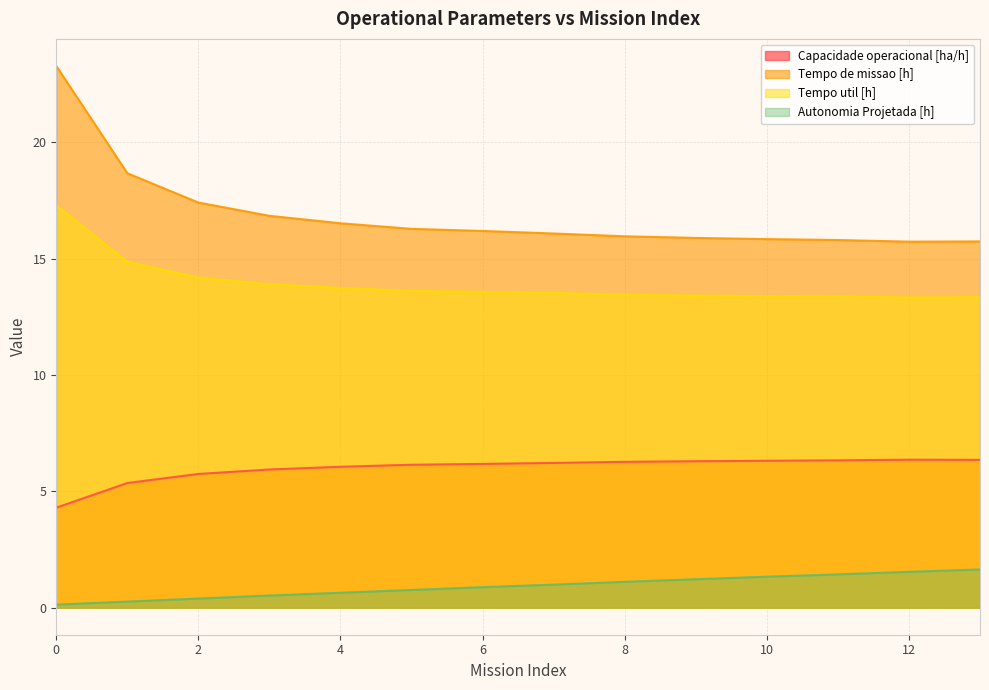

Rank the categories by Tempo de missao [h] value from highest to lowest.

0, 1, 2, 3, 4, 5, 6, 7, 8, 9, 10, 11, 13, 12